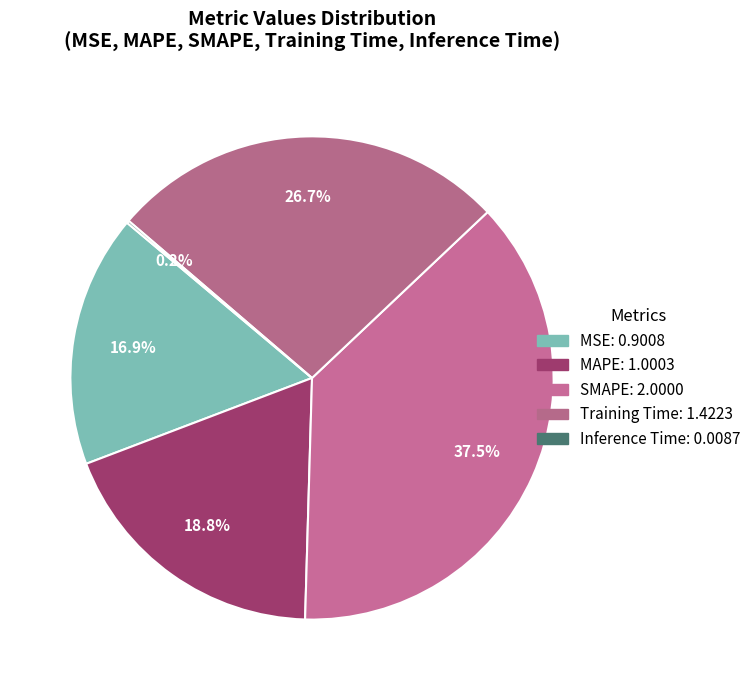

Rank the categories by value from highest to lowest.

SMAPE, Training Time, MAPE, MSE, Inference Time